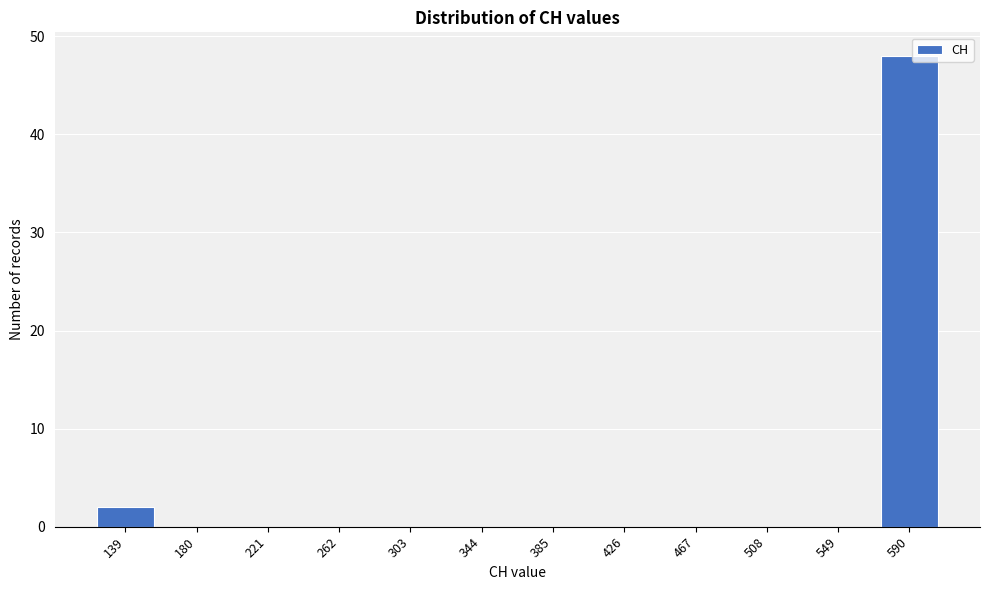

Reading right to left, what are all the values shown in this chart?

590=48	549=0	508=0	467=0	426=0	385=0	344=0	303=0	262=0	221=0	180=0	139=2